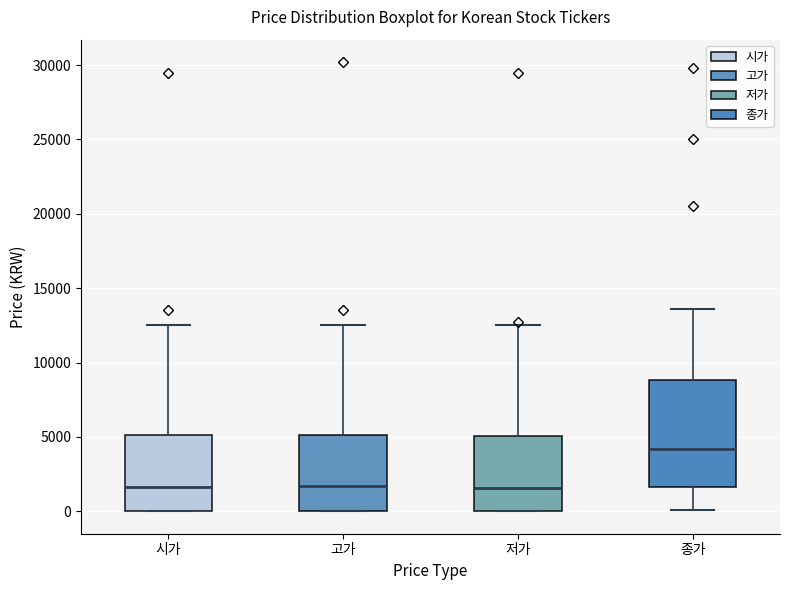

Where does the median line of the box for 저가 sit on the y-axis? The values are not printed on the chart, so give them approximately, as read against the axis.

1500